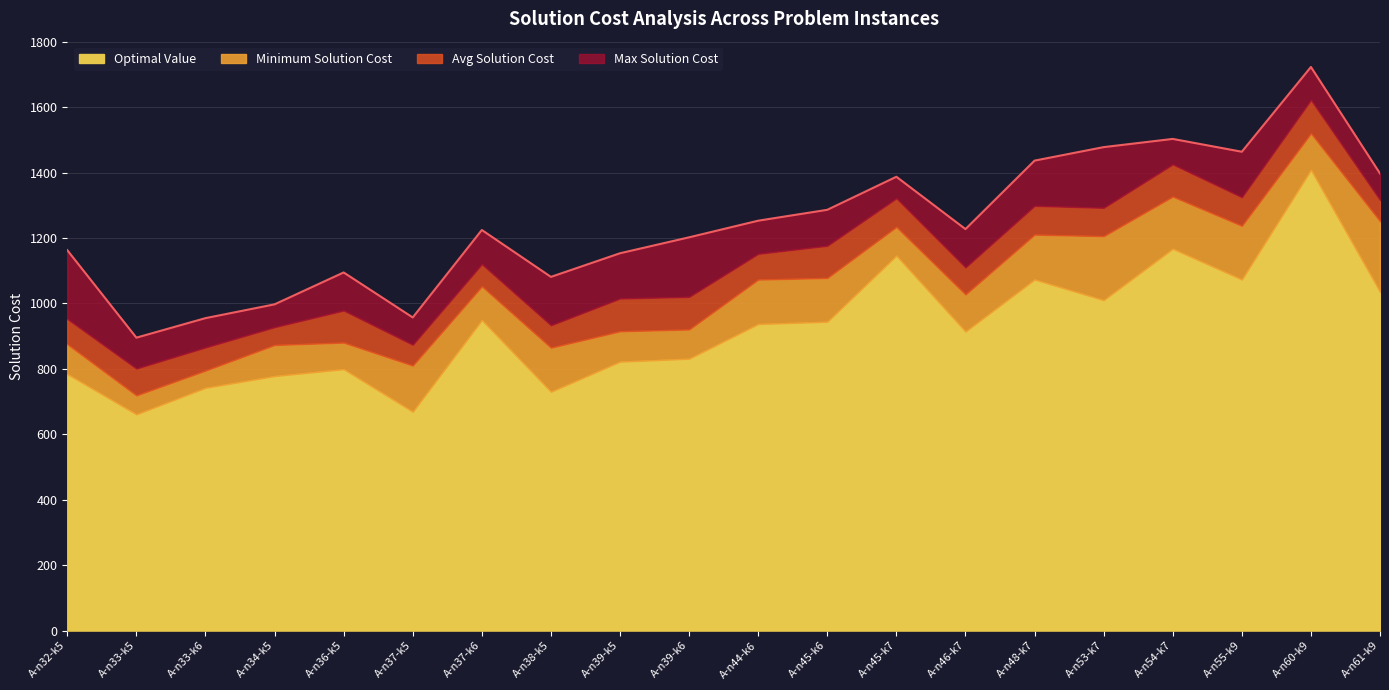

At which category does Max Solution Cost reach its first local valley?

A-n33-k5